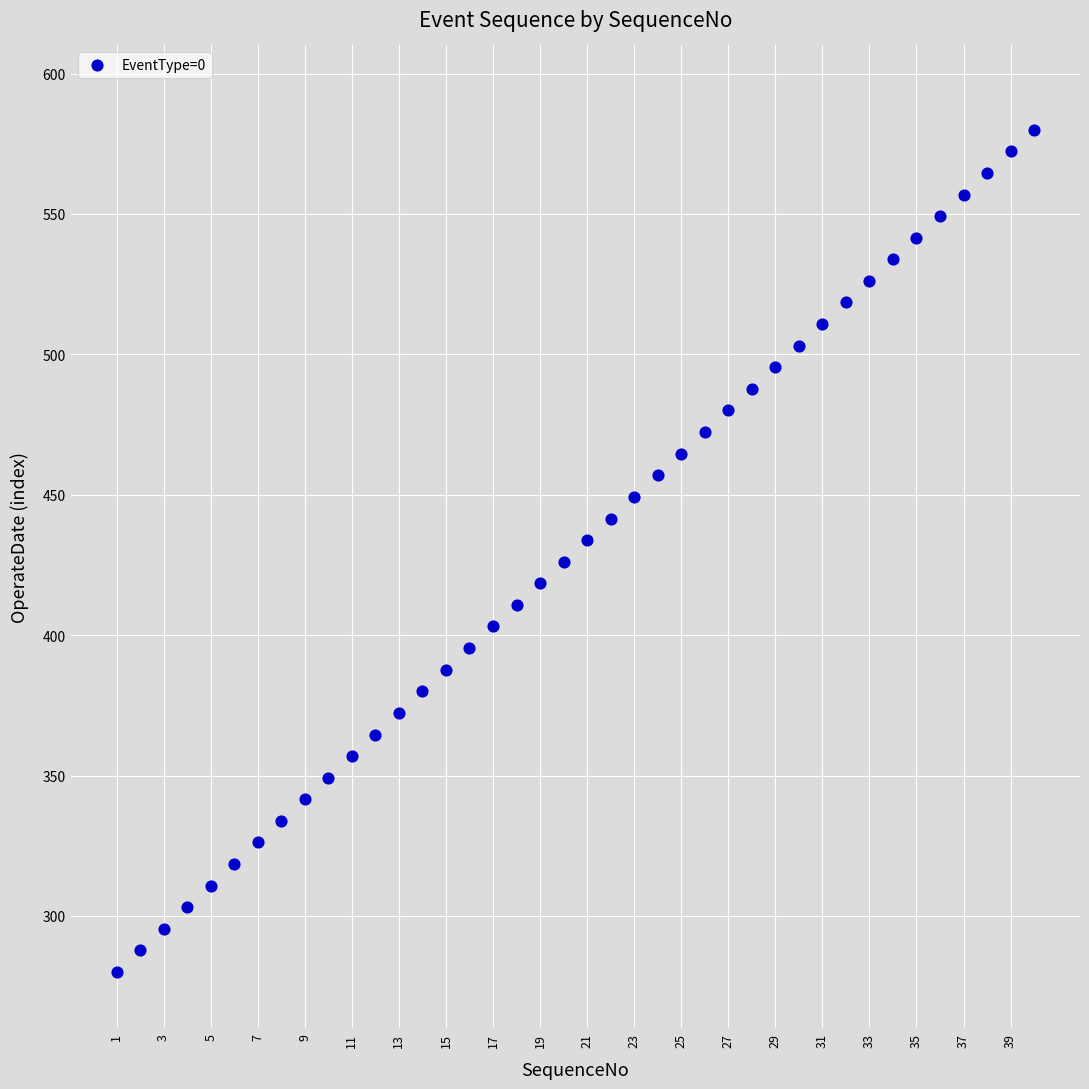

What is the range of X values (max minus min)?

39.0